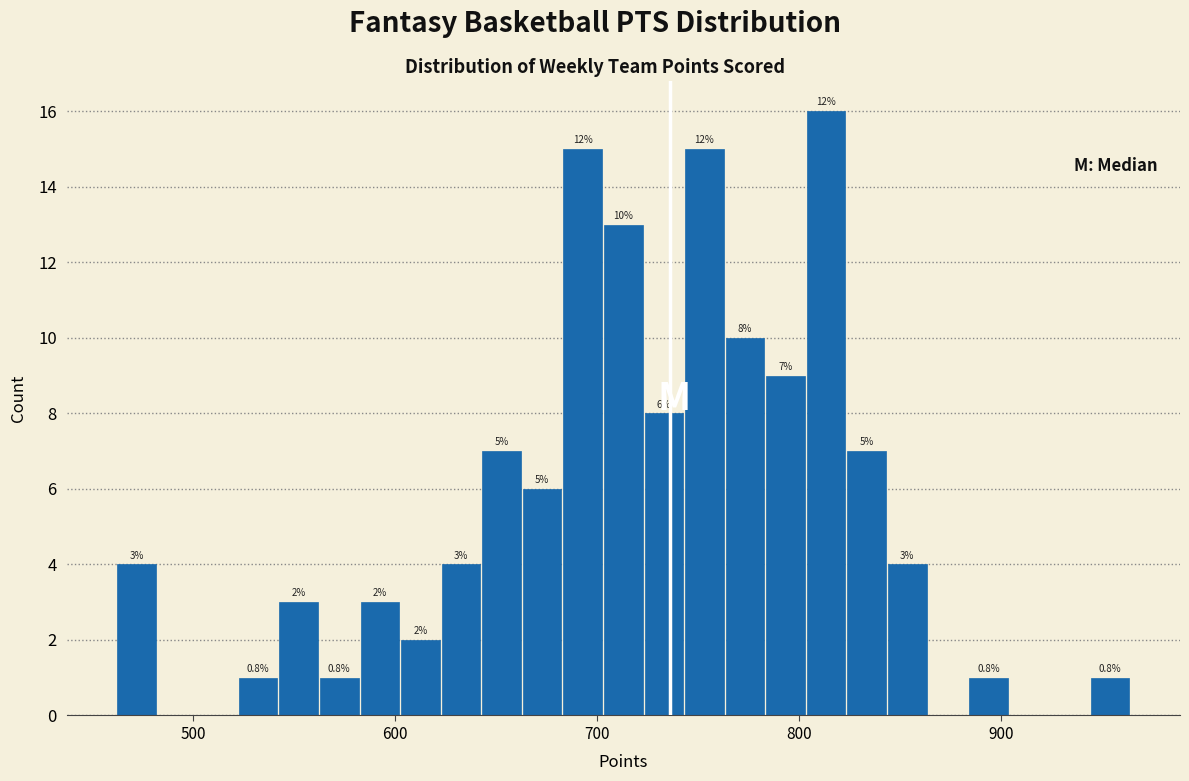

Around what value on the x-axis is the tallest bar? Give the approximate position of its centre, as read against the axis.

810